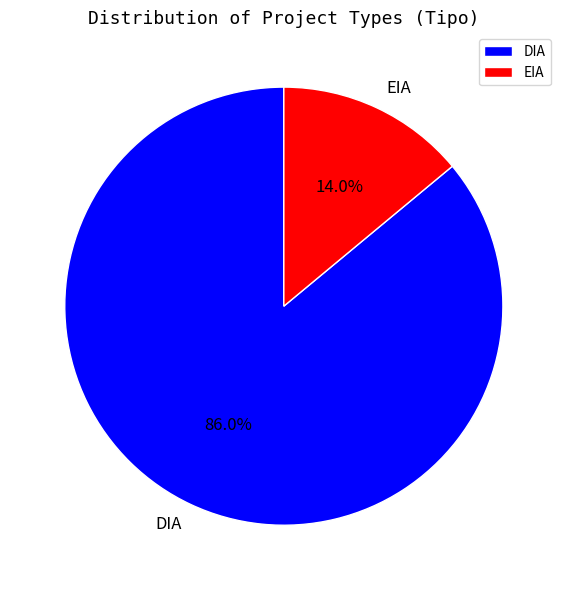

What percentage is the DIA slice, to the nearest percent?

86%